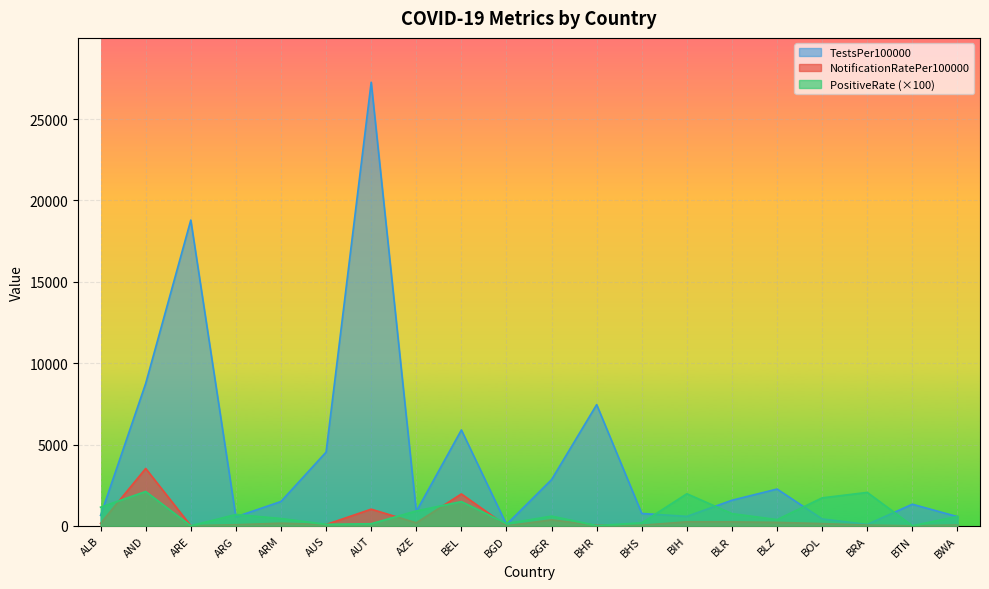

True or false: TestsPer100000 has more than 1 interior local peaks.

True